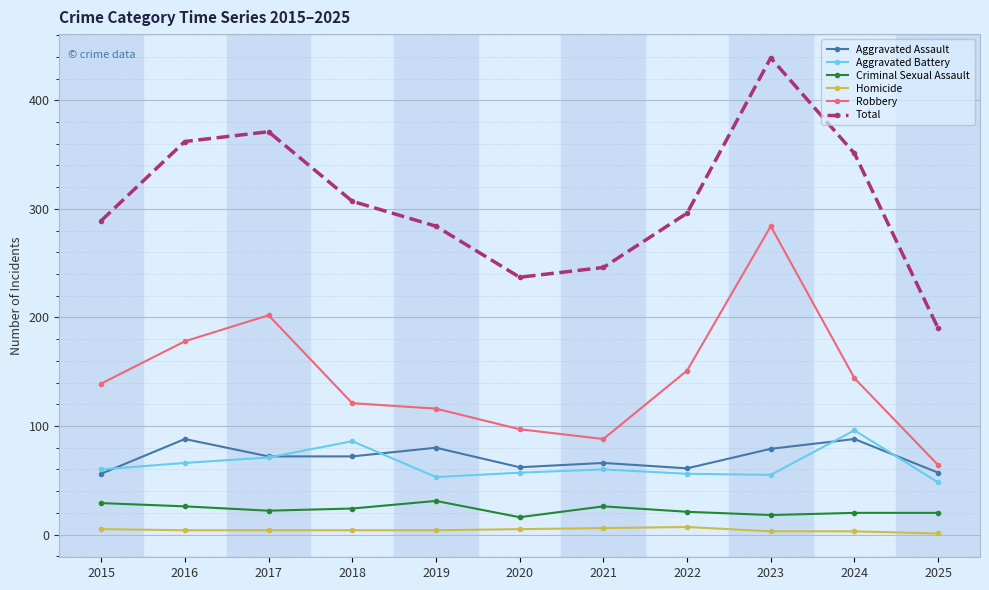

What is the minimum value for Total?

190